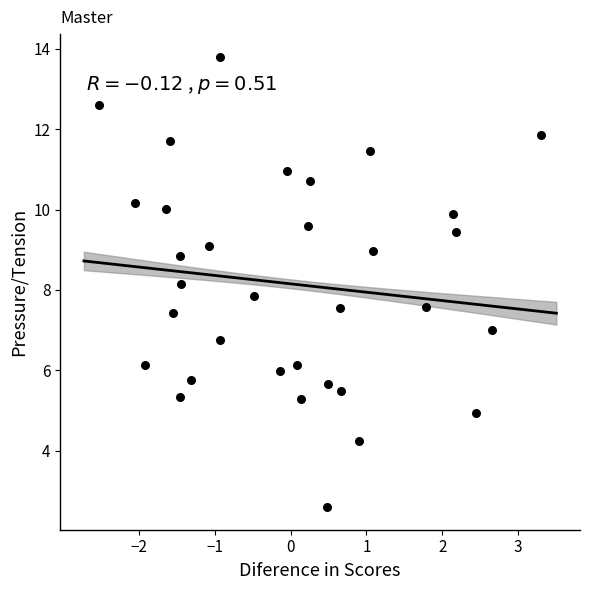

What is the range of X values (max minus min)?

5.8